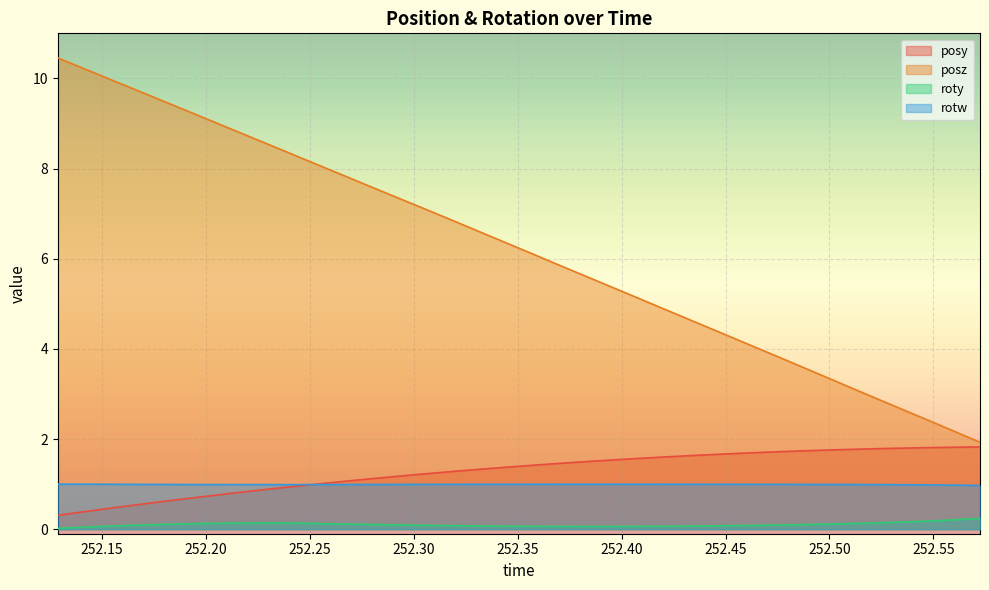

How many values in the posy series are below 1?

9